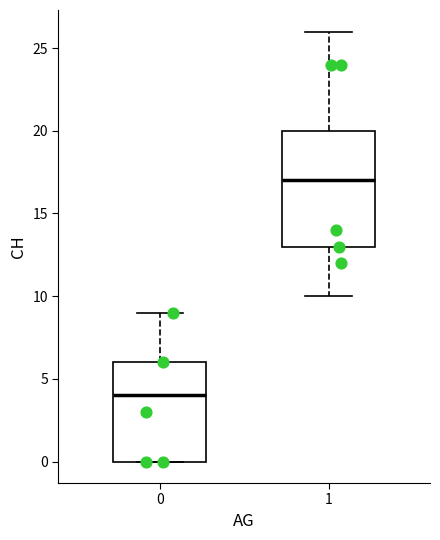

Reading left to right, transcribe this box plot: for each box, give where its median line is, the range the box spans, and where its two whiskers end, as read against the y-axis. The values are not printed on the chart, so give them approximately, as read against the axis.

0: median 4, box 0 to 6, whiskers 0 to 9
1: median 17, box 13 to 20, whiskers 10 to 26